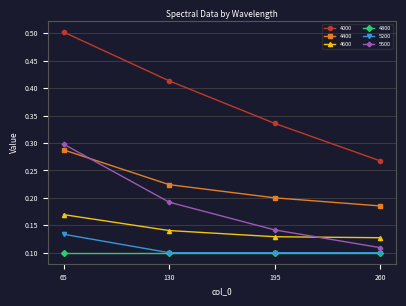

Which series has the widest spread of values?

4000